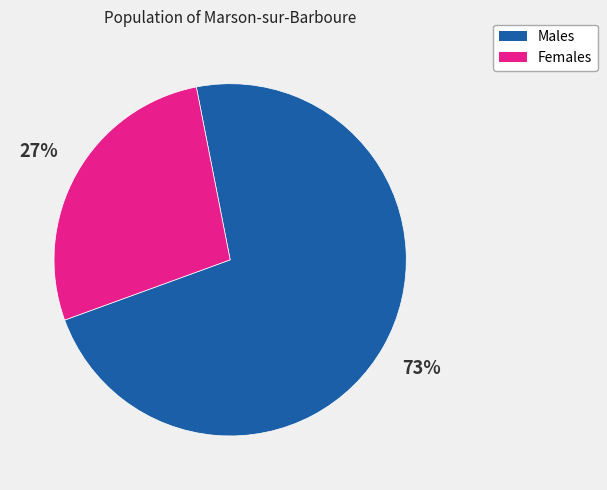

To the nearest percent, what is the average slice percentage?

50%